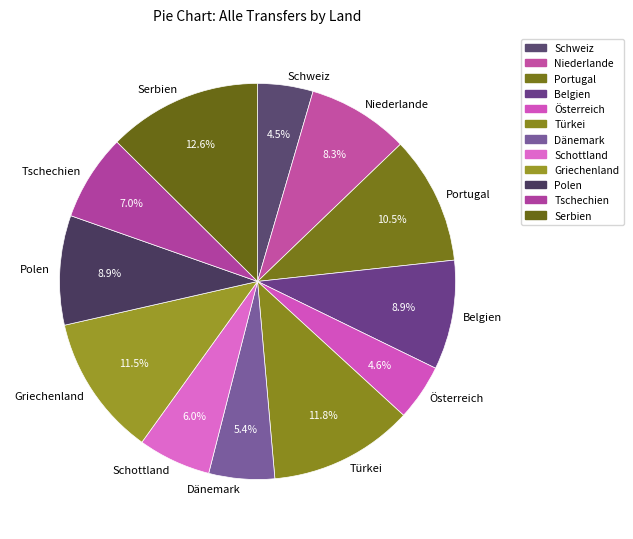

How many segments does this pie chart have?

12